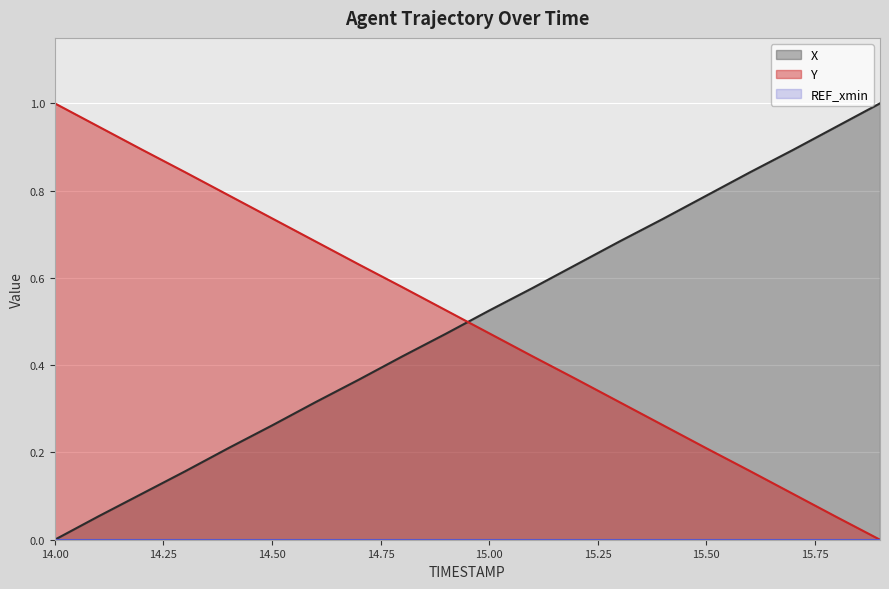

Reading left to right, list all the values displayed in this chart.

X: 0.0	0.1	0.1	0.2	0.2	0.3	0.3	0.4	0.4	0.5	0.5	0.6	0.6	0.7	0.7	0.8	0.8	0.9	0.9	1.0
Y: 1.0	0.9	0.9	0.8	0.8	0.7	0.7	0.6	0.6	0.5	0.5	0.4	0.4	0.3	0.3	0.2	0.2	0.1	0.1	0.0